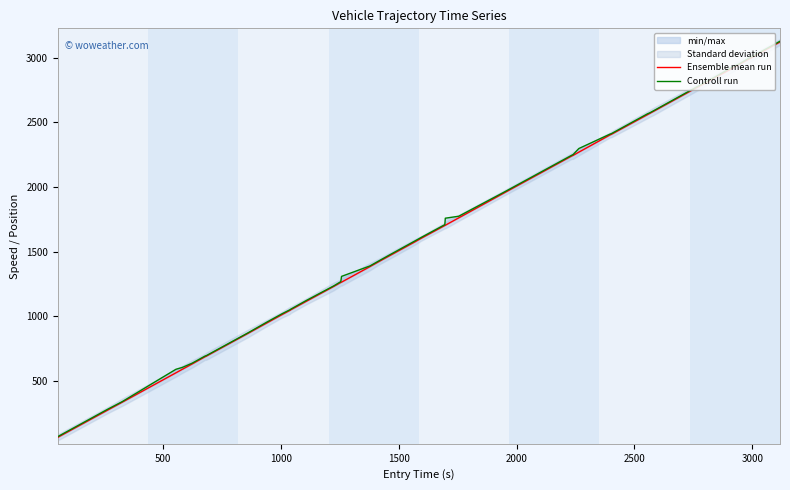

Reading left to right, transcribe all the data shown in this chart.

Ensemble mean run: 61.5	275.1	333.3	561.3	588.5	630.2	685.3	690.3	867.2	947.1	1012.3	1045.6	1047.3	1115.4	1230.2	1261.1	1263.5	1383.2	1423.1	1467.3	1575.4	1602.3	1702.4	1704.2	1761.5	1952.1	2239.5	2245.6	2270.2	2403.3	2409.2	2561.6	2569.5	2584.4	2740.1	2853.3	2919.3	2947.6	2999.1	3123.5
Controll run: 67.2	281.7	338.0	588.7	603.1	636.5	690.9	694.9	871.6	953.7	1019.0	1050.4	1052.6	1122.0	1234.7	1267.7	1308.1	1388.8	1428.9	1473.9	1582.5	1609.1	1708.8	1758.8	1774.1	1958.6	2245.5	2251.9	2298.3	2410.0	2414.7	2568.3	2574.2	2589.0	2745.6	2859.0	2928.7	2952.5	3005.8	3129.3